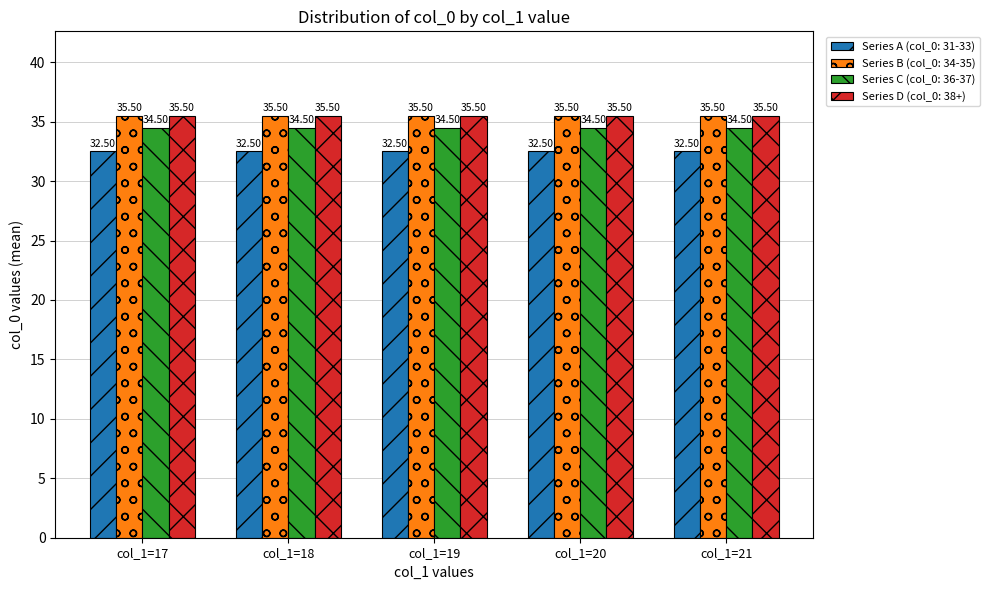

What is the sum of the Series D (col_0: 38+) values at col_1=20 and col_1=19?

71.0